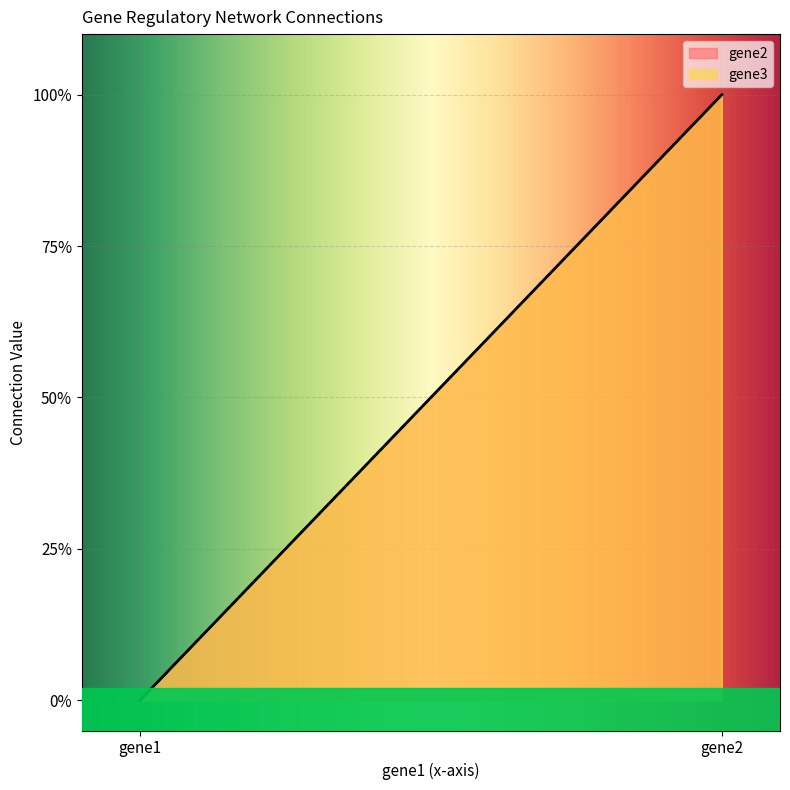

What value does the gene3 series have at gene2?

1